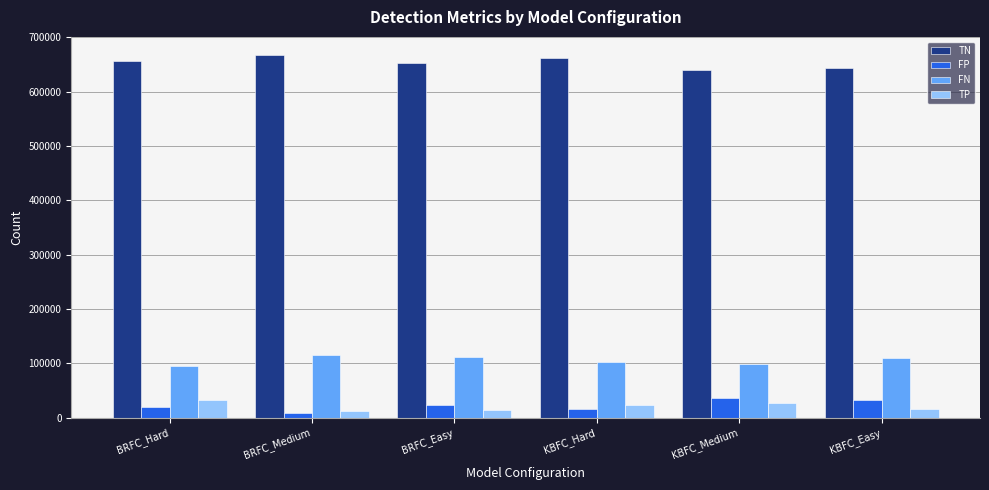

What is the difference between the maximum and second lowest values in the TN series?

23162